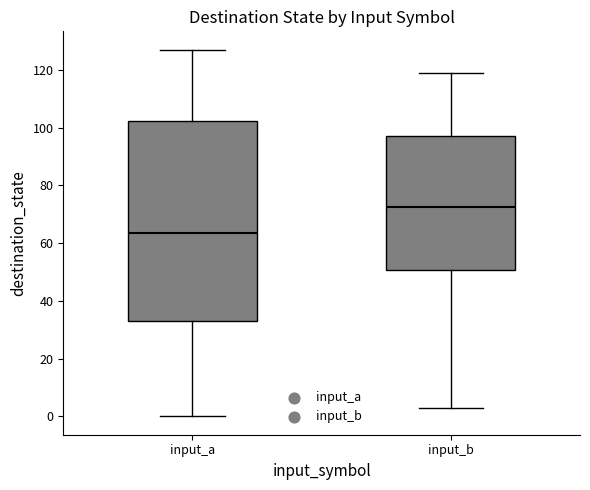

Where does the upper whisker of the box for input_a end on the y-axis? The values are not printed on the chart, so give them approximately, as read against the axis.

128